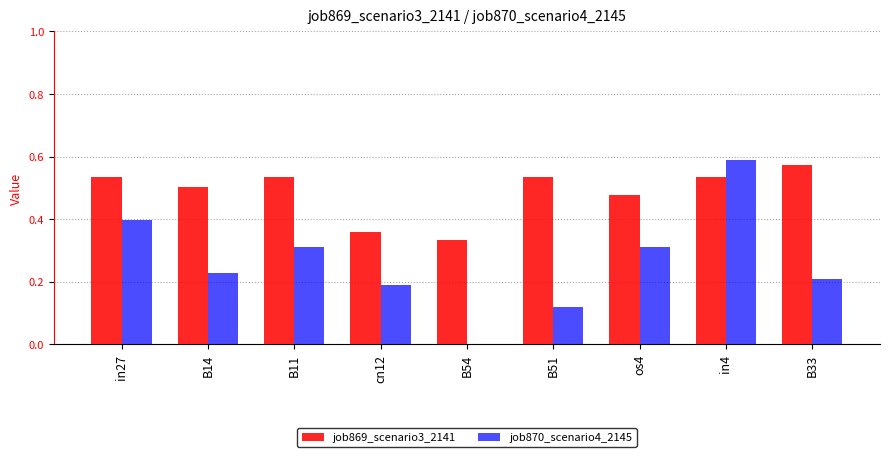

What are all the series names shown in the legend?

job869_scenario3_2141, job870_scenario4_2145